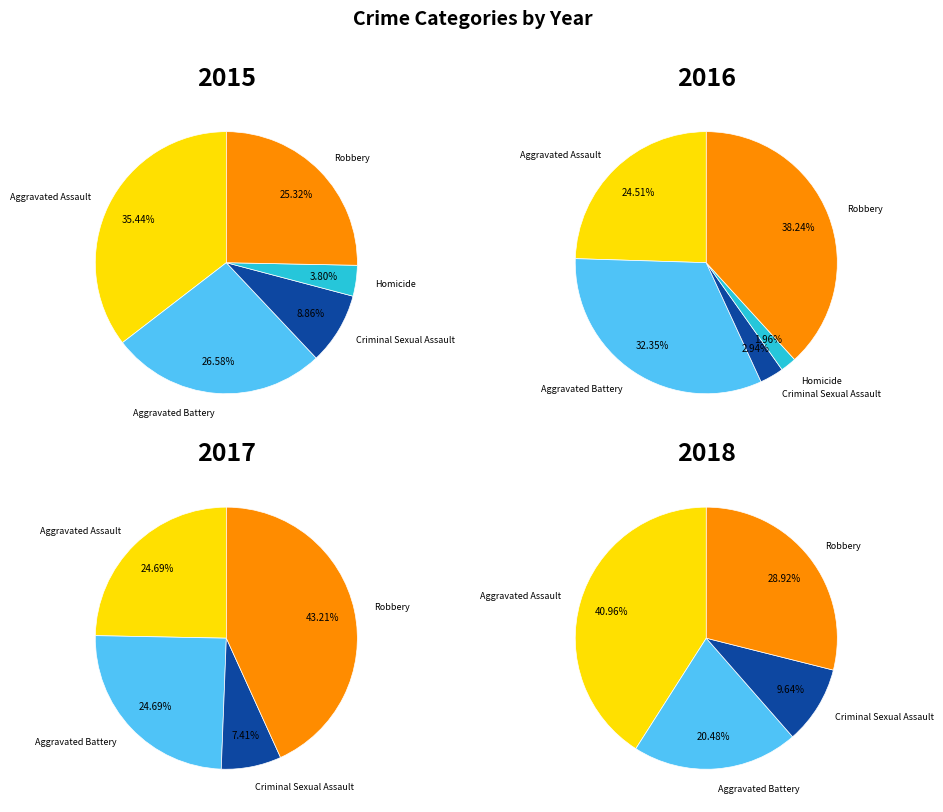

Is it true that Homicide is 4% of the pie?

True